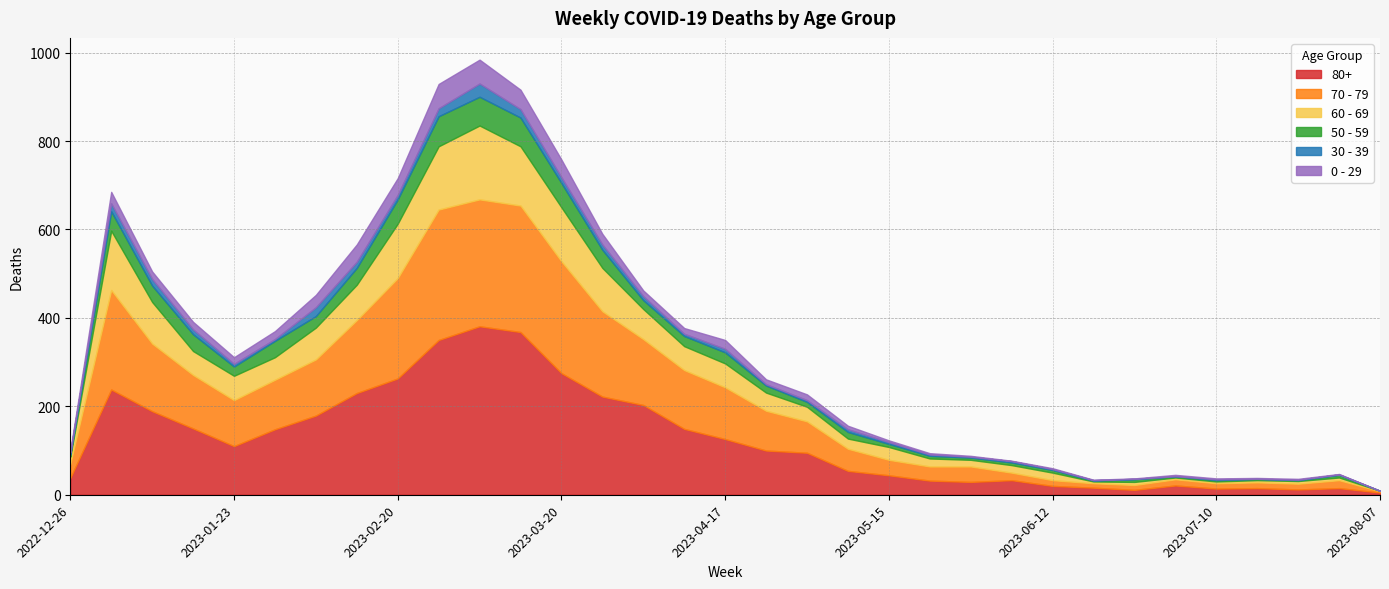

How many interior local peaks does the 50 - 59 series have?

8